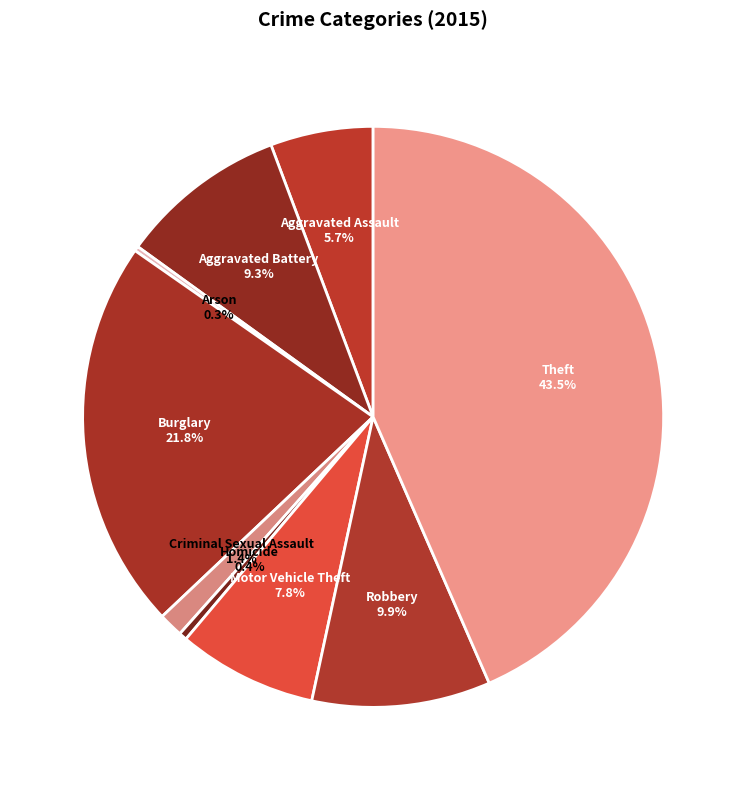

To the nearest percent, what is the average slice percentage?

11%